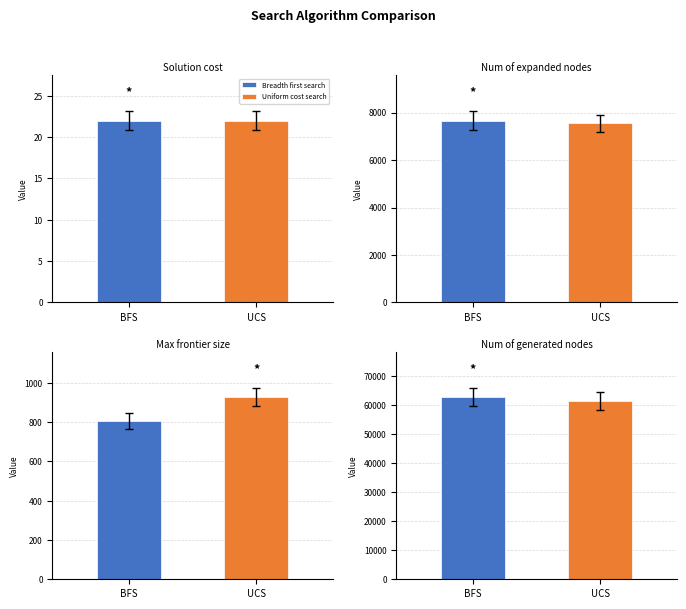

How many bars are there in each group?

2